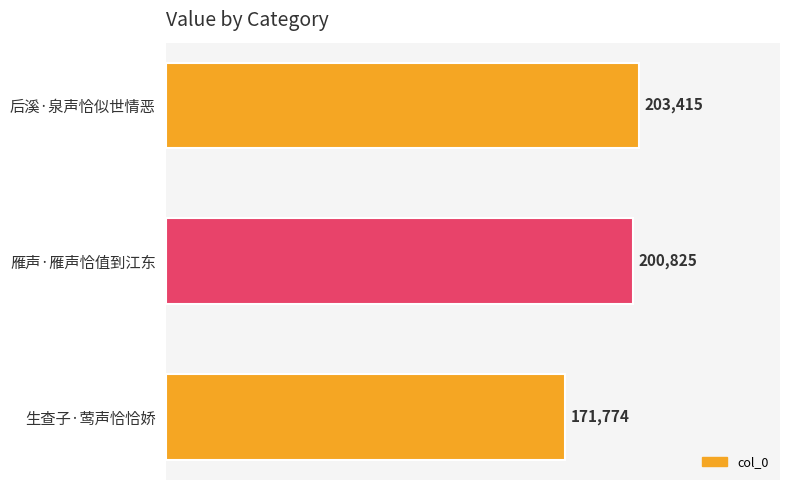

Does the chart contain stacked bars?

No